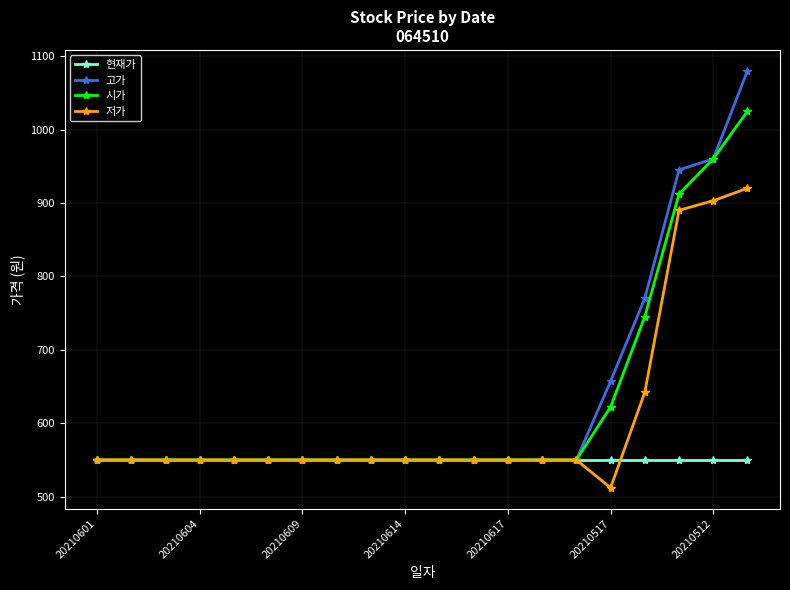

What is the difference between the maximum and minimum values in the 고가 series?

530